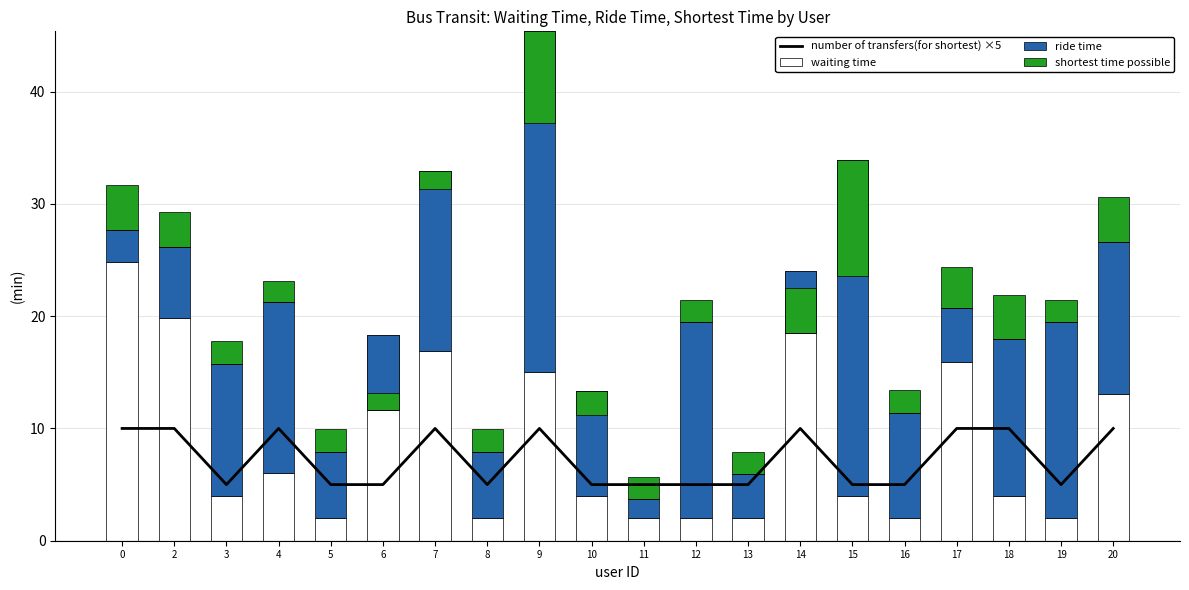

The number of transfers(for shortest) ×5 series shows 8 at 5. True or false?

False